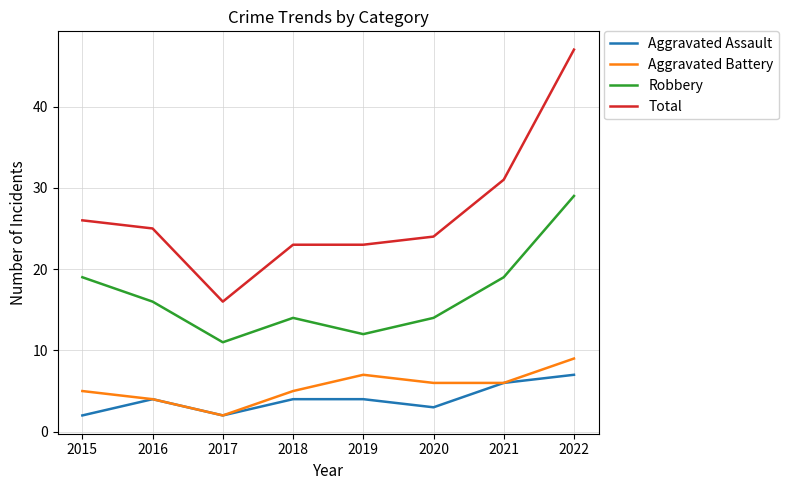

At which category does the chart reach its peak across all series?

2022